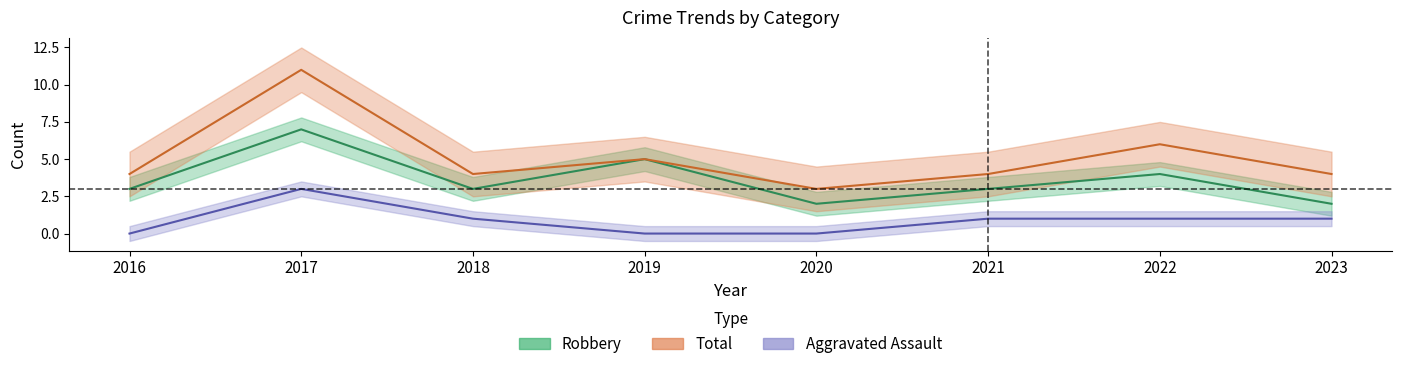

What is the spread (max minus min) of values at 2021?

3